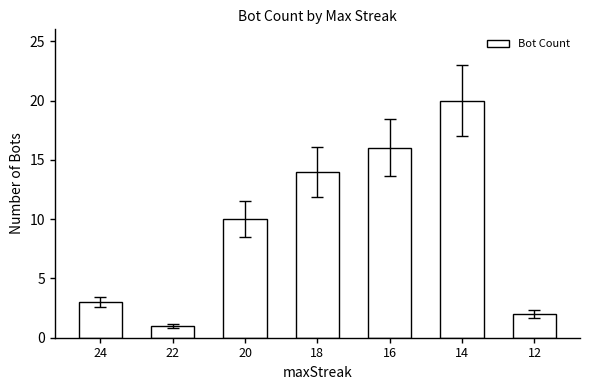

Which label corresponds to the smallest value in the chart?

22